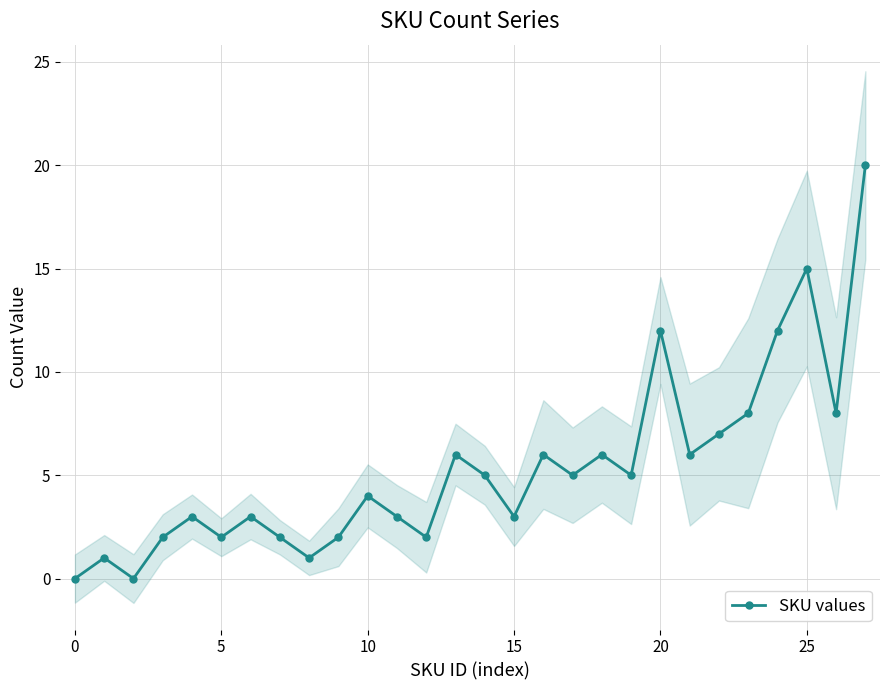

The value at 21 is 6. True or false?

True